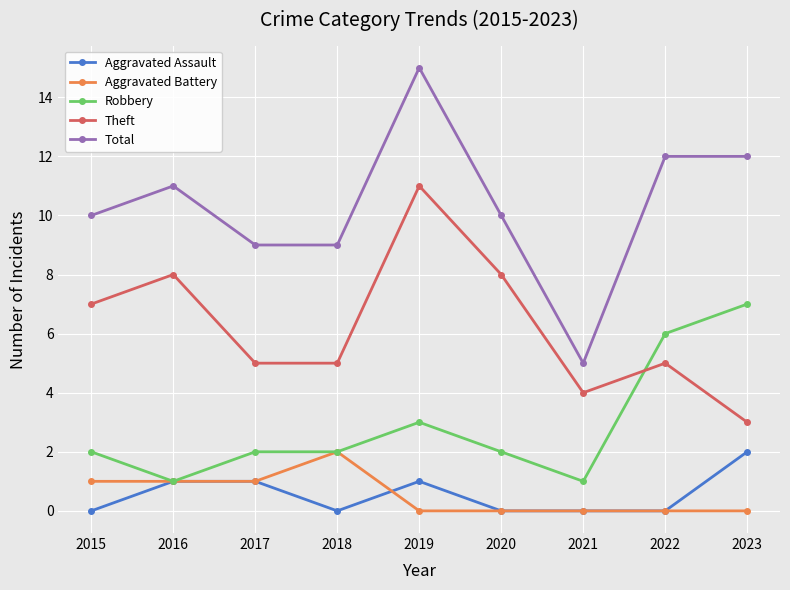

What is the average value of the Total series?

10